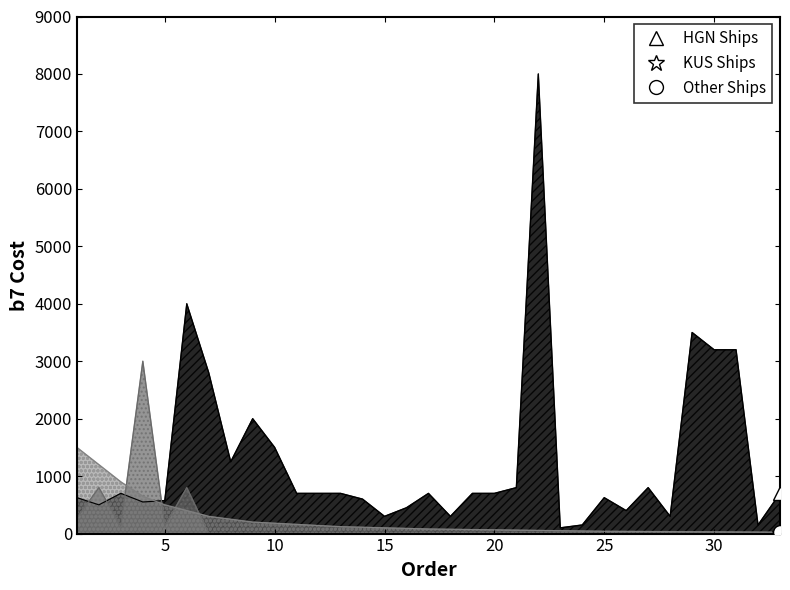

Is the value of HGN Ships at 31 greater than the value of KUS Ships at 33?

Yes